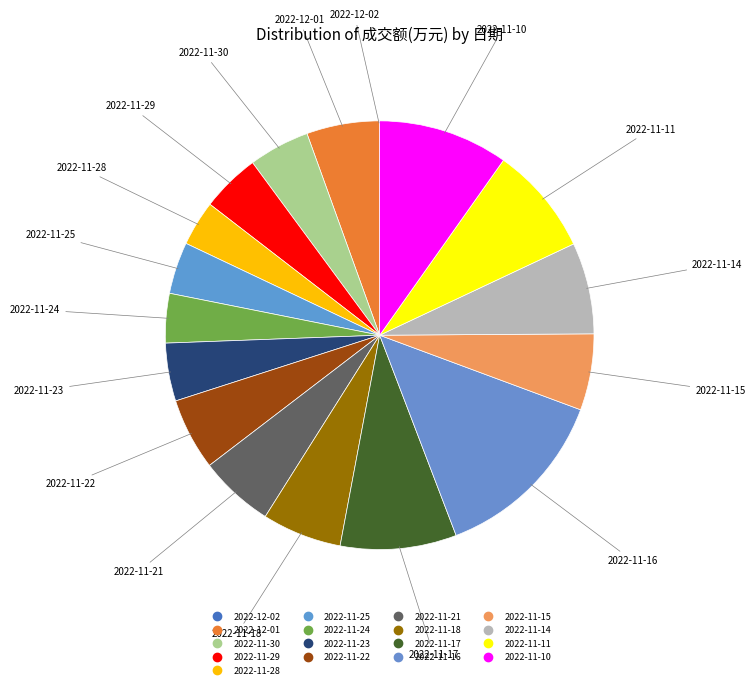

To the nearest percent, what is the difference between the 2022-11-21 and 2022-11-28 slice percentages?

2%